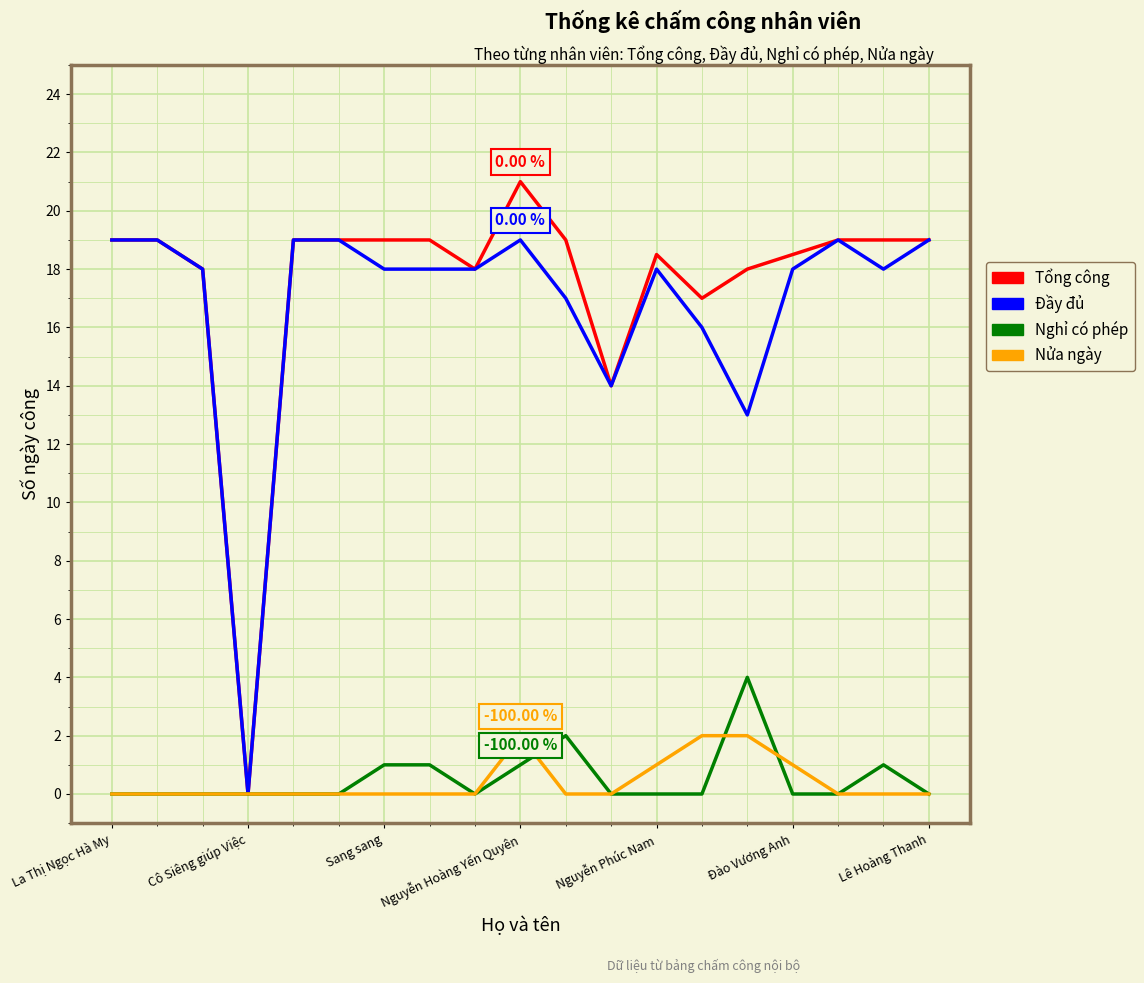

At how many categories does at least one series exceed 10?

18